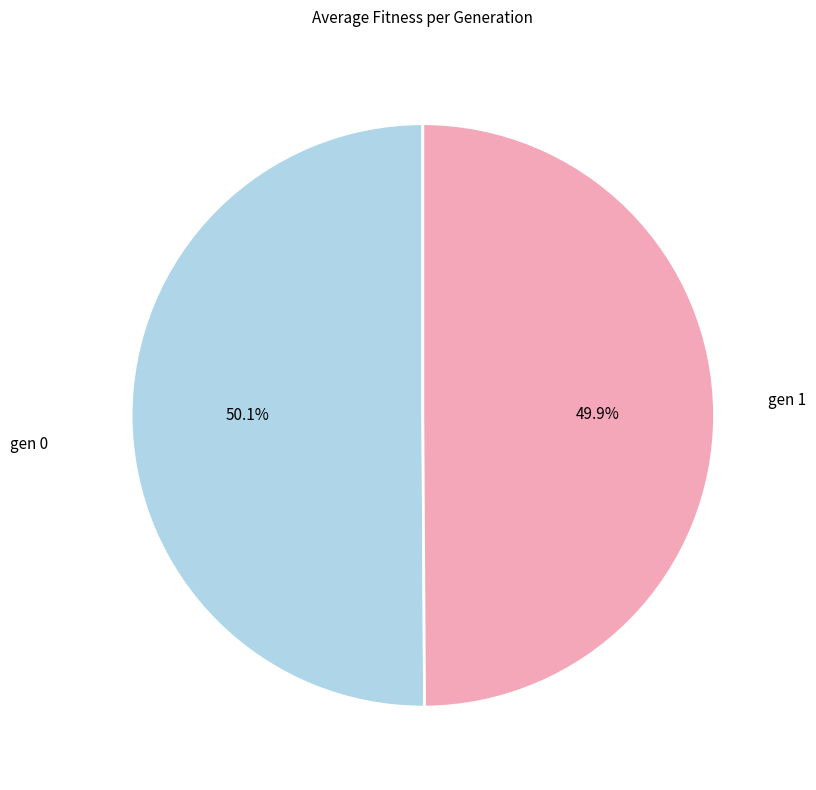

Is there any slice that represents more than half of the pie?

Yes